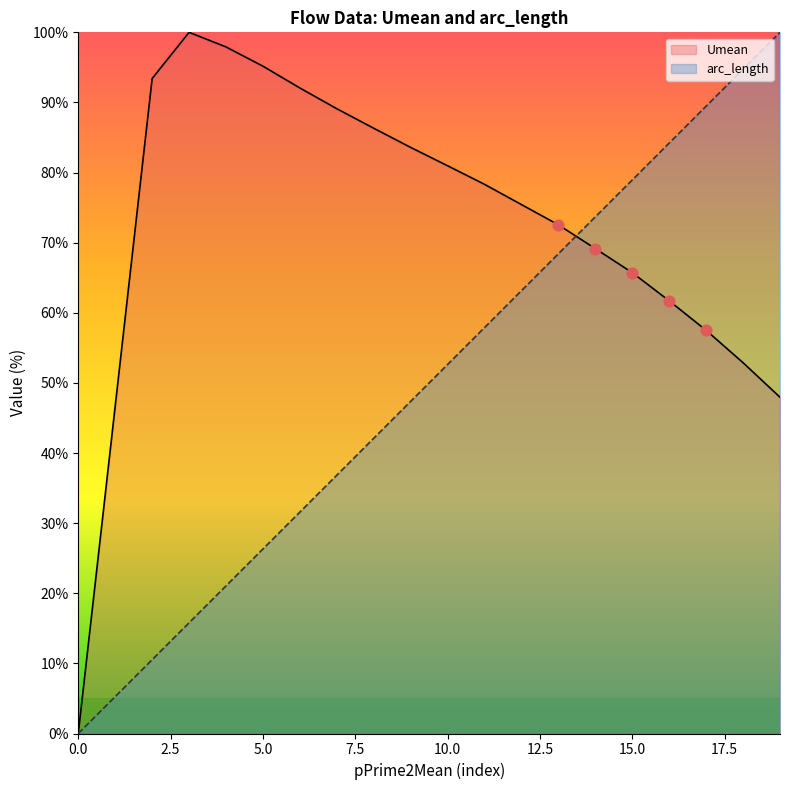

Which series reaches the minimum Y coordinate?

arc_length